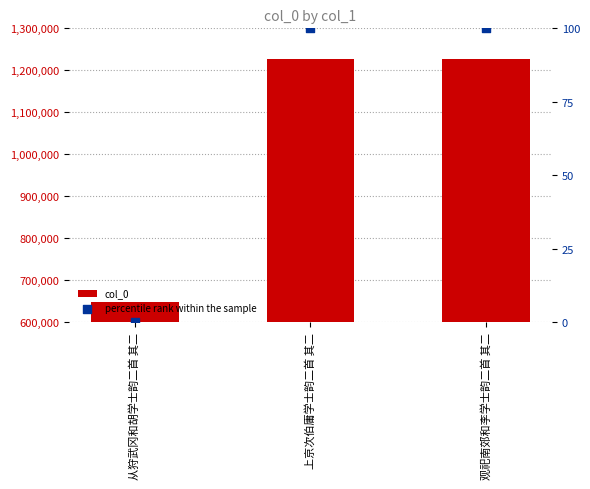

What is the total value across all series at 上京次伯庸学士韵二首 其二?

1227907.0